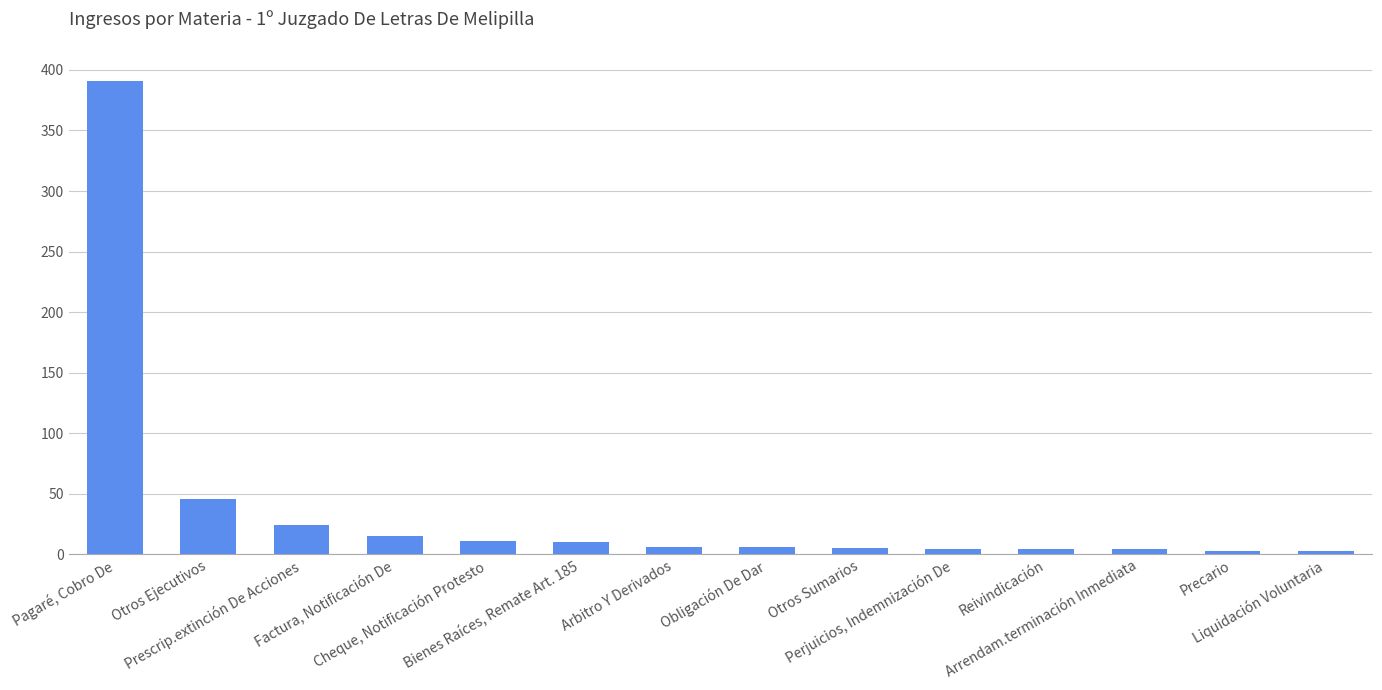

At which label is the value closest to 197?

Otros Ejecutivos